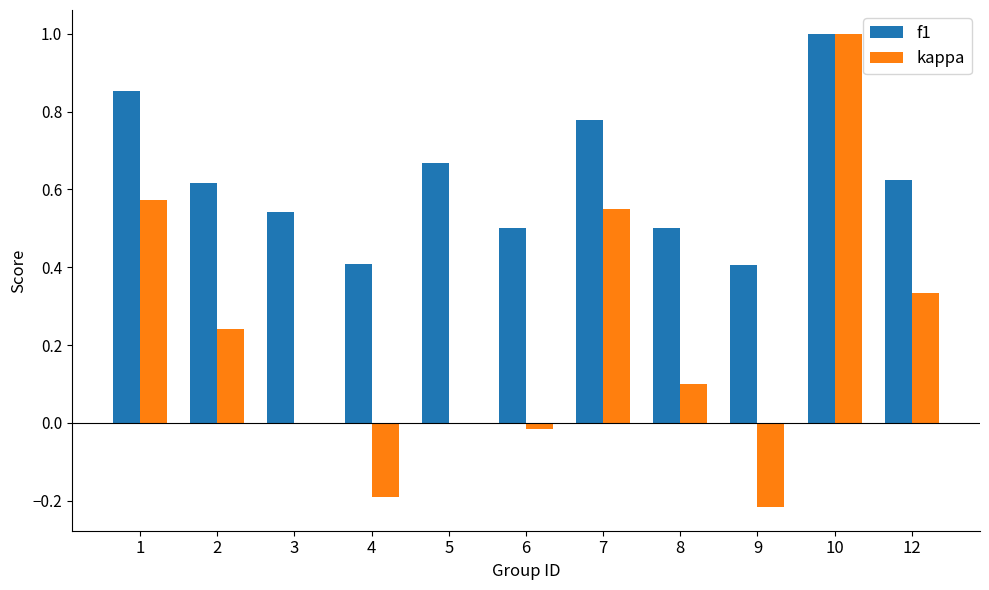

At which category does the chart reach its peak across all series?

10